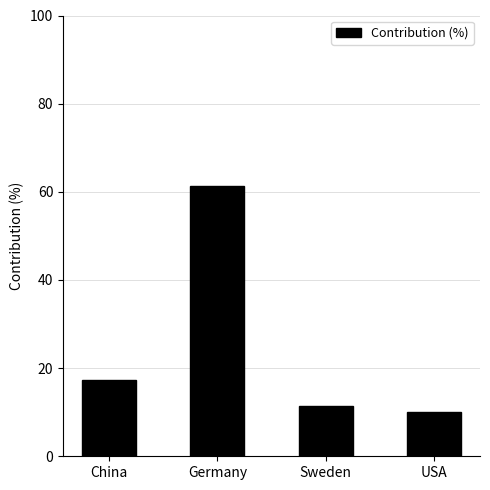

Reading right to left, extract all data points from this chart.

USA=9.9	Sweden=11.4	Germany=61.3	China=17.4